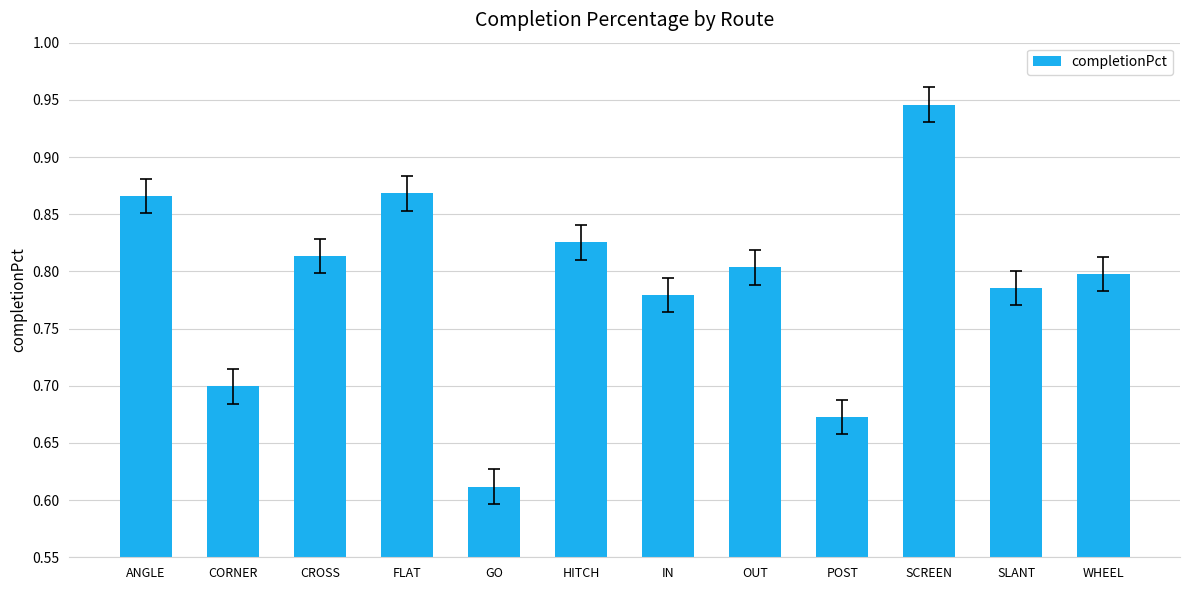

What is the difference between the maximum and minimum values?

0.3